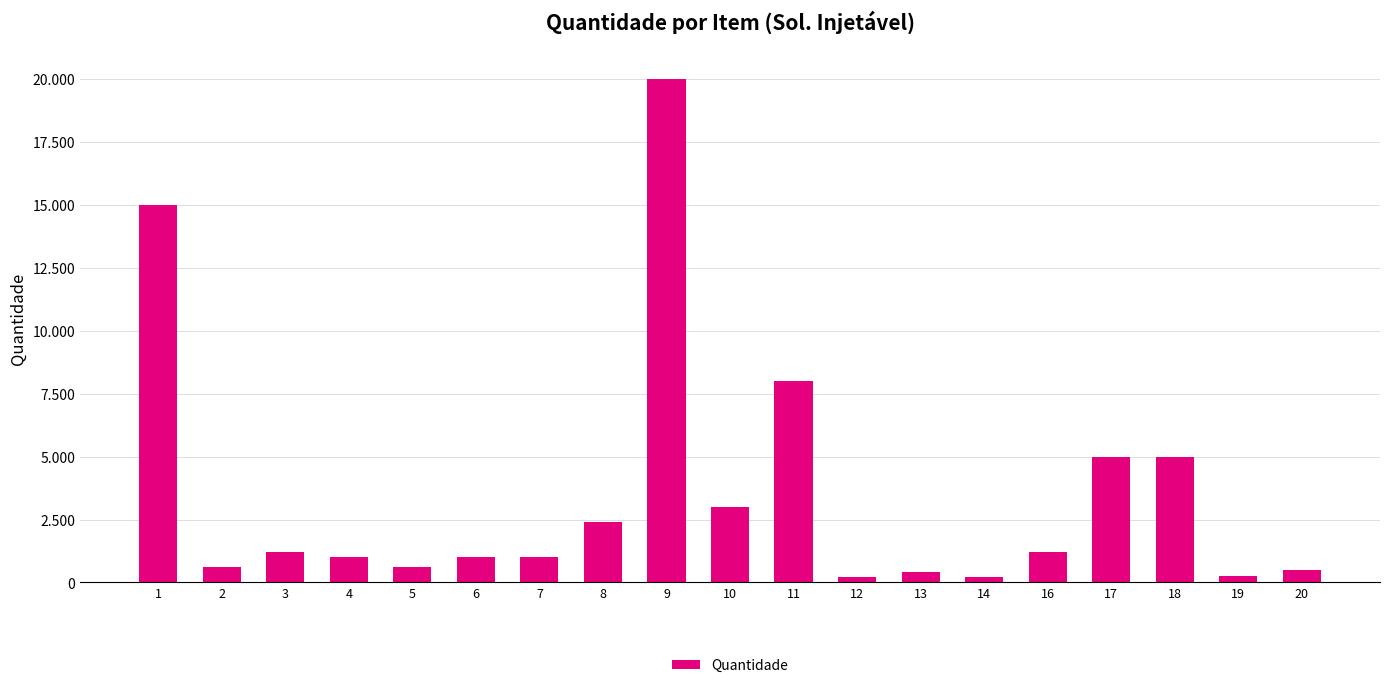

Reading right to left, extract all data points from this chart.

500	250	5000	5000	1200	200	400	200	8000	3000	20000	2400	1000	1000	600	1000	1200	600	15000